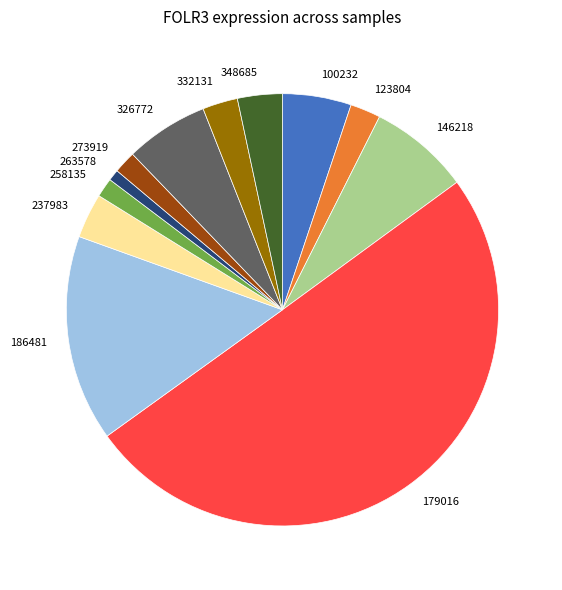

Approximately how many times larger is the value at 348685 compared to 258135?

2.3